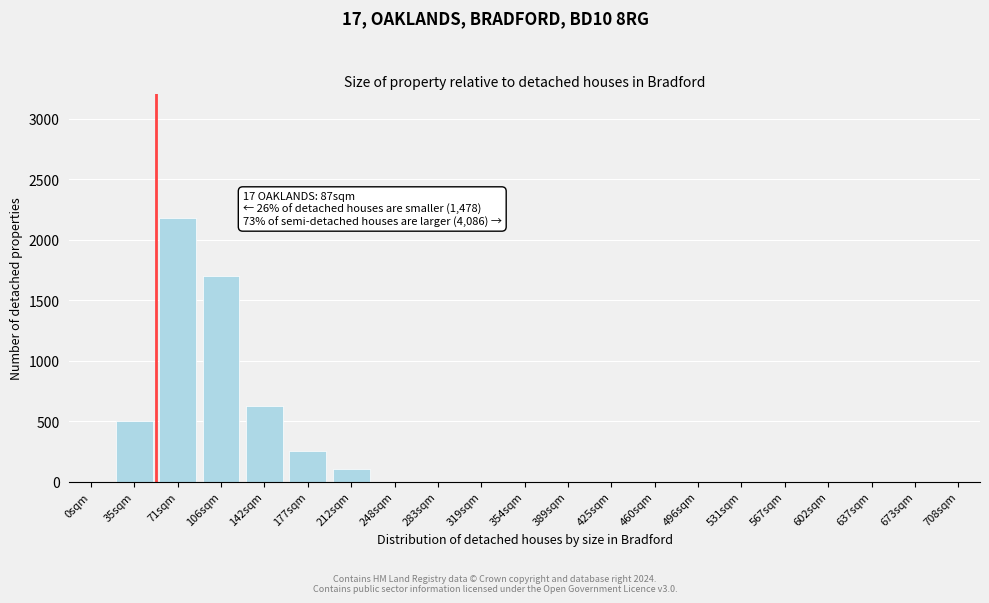

Reading right to left, list all the values displayed in this chart.

708sqm=0	673sqm=0	637sqm=0	602sqm=0	567sqm=0	531sqm=0	496sqm=0	460sqm=0	425sqm=0	389sqm=0	354sqm=0	319sqm=0	283sqm=0	248sqm=0	212sqm=100	177sqm=250	142sqm=625	106sqm=1700	71sqm=2175	35sqm=500	0sqm=0